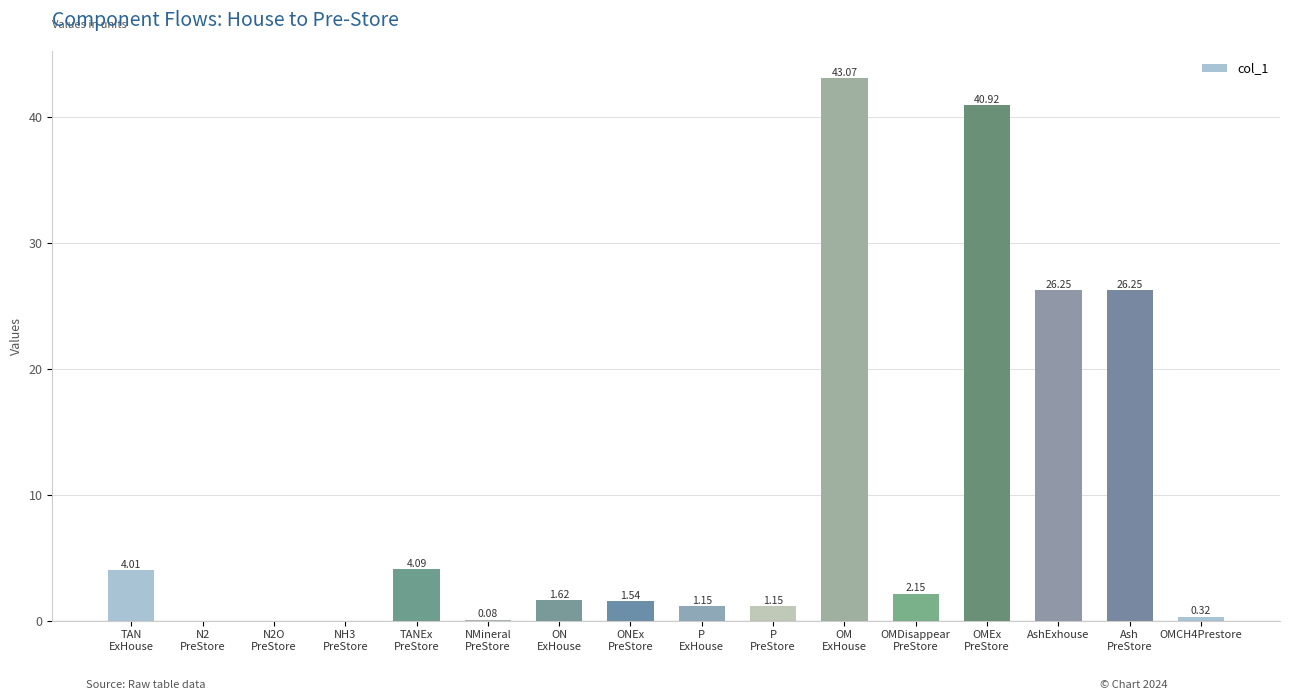

What is the sum of all values?

152.6